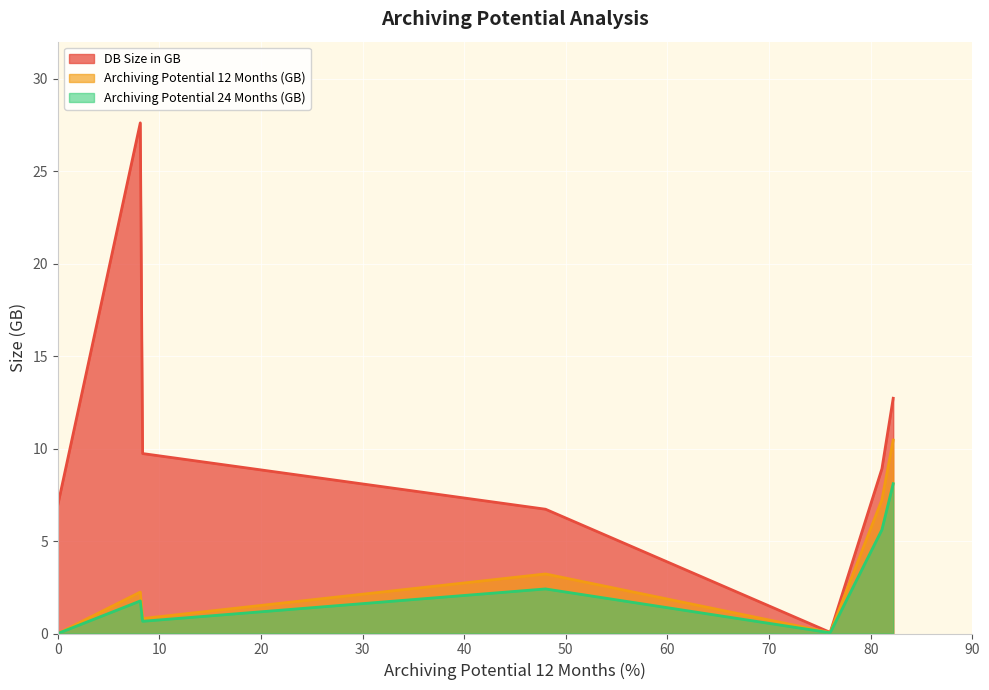

True or false: Archiving Potential 12 Months (GB) and Archiving Potential 24 Months (GB) cross at least once.

False